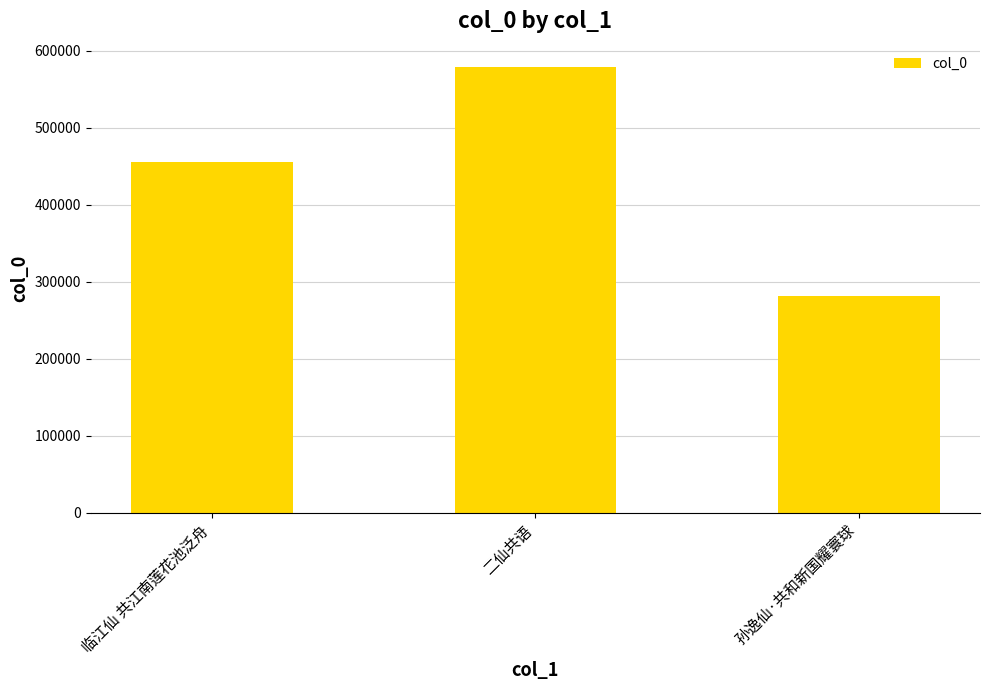

What is the change in value from 二仙共语 to 孙逸仙·共和新国耀寰球?

-297403